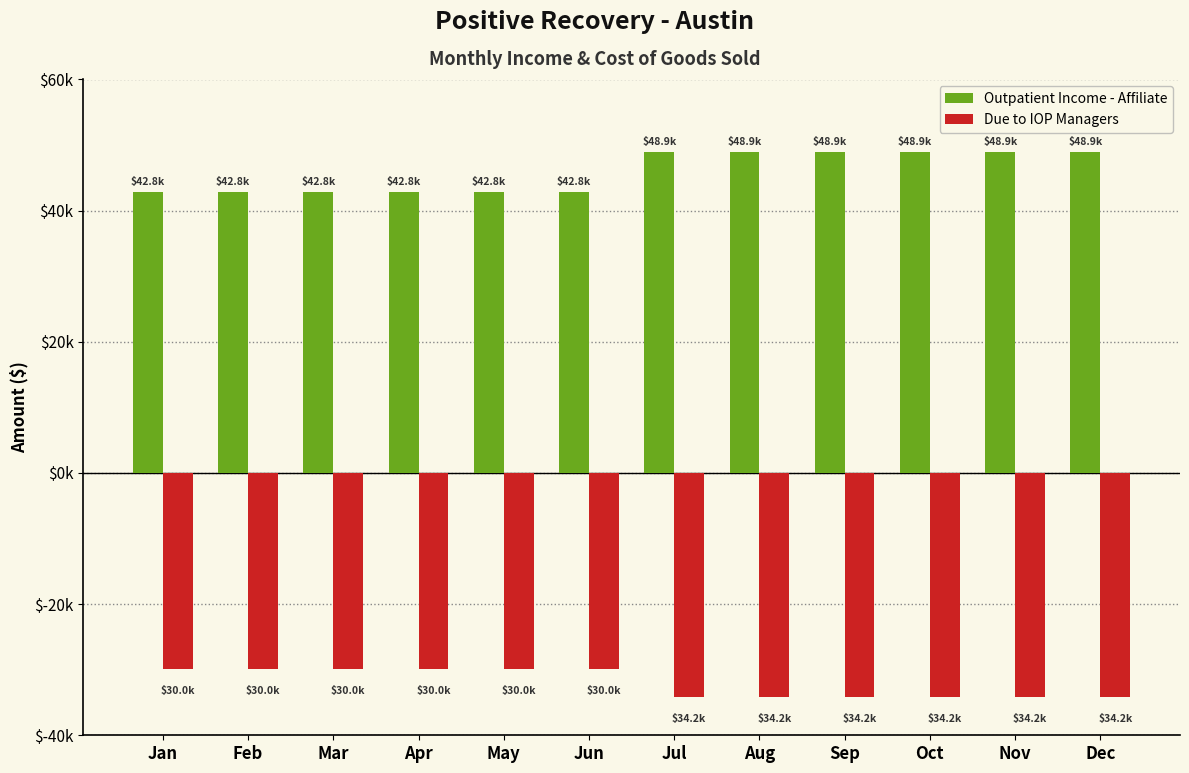

Where is Outpatient Income - Affiliate nearest to the value 45832?

Jan